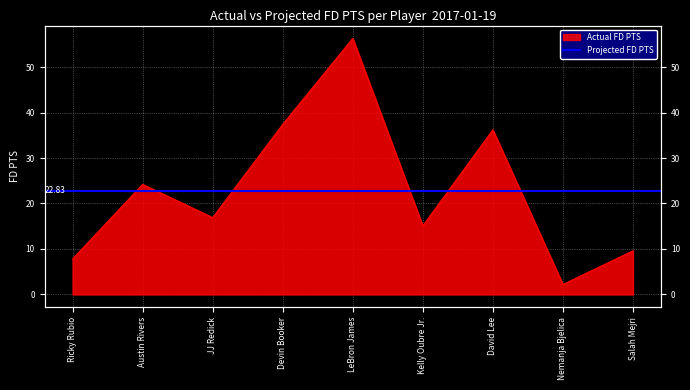

What is the label of the 9th point from the left?

Salah Mejri